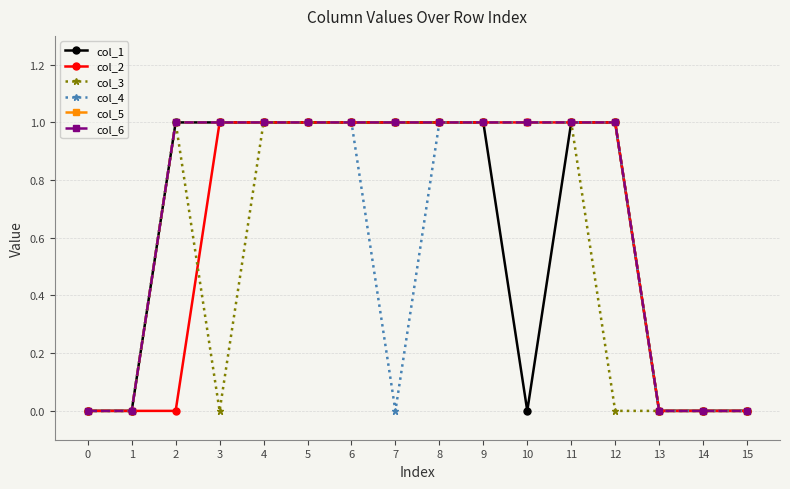

Which series has the largest total across all categories?

col_5